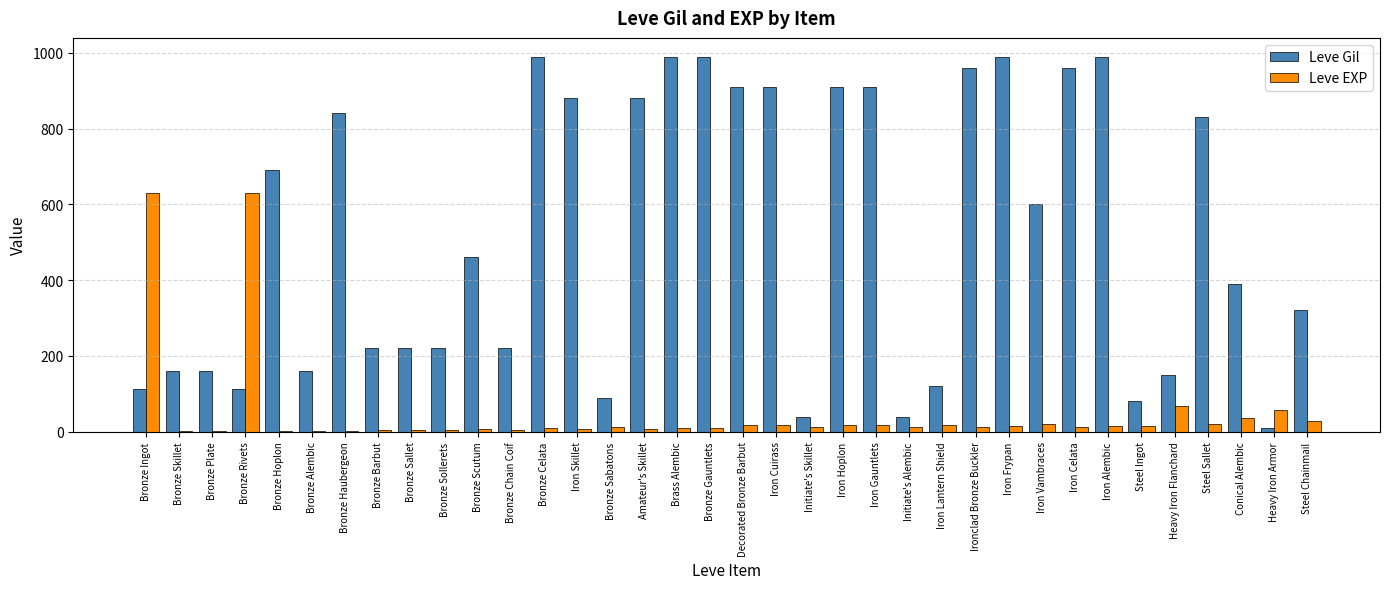

Is the value of Leve EXP at Bronze Plate greater than the value of Leve Gil at Bronze Sollerets?

No